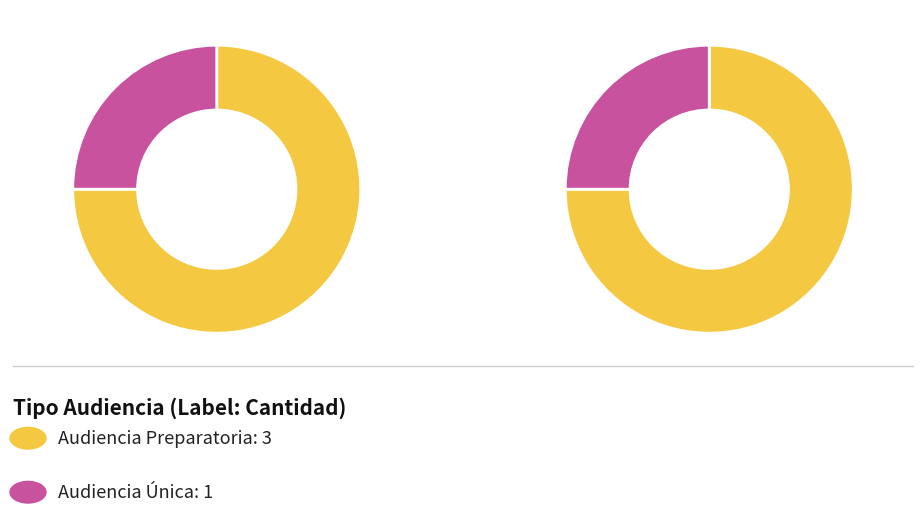

Which category has the smallest portion of the pie?

Audiencia Única